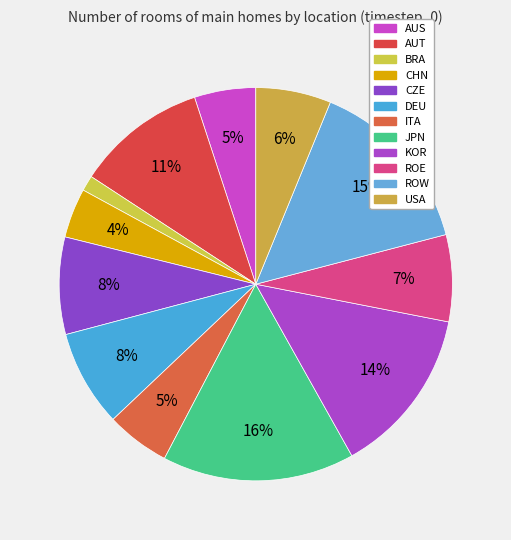

What is the largest slice in the pie chart?

JPN